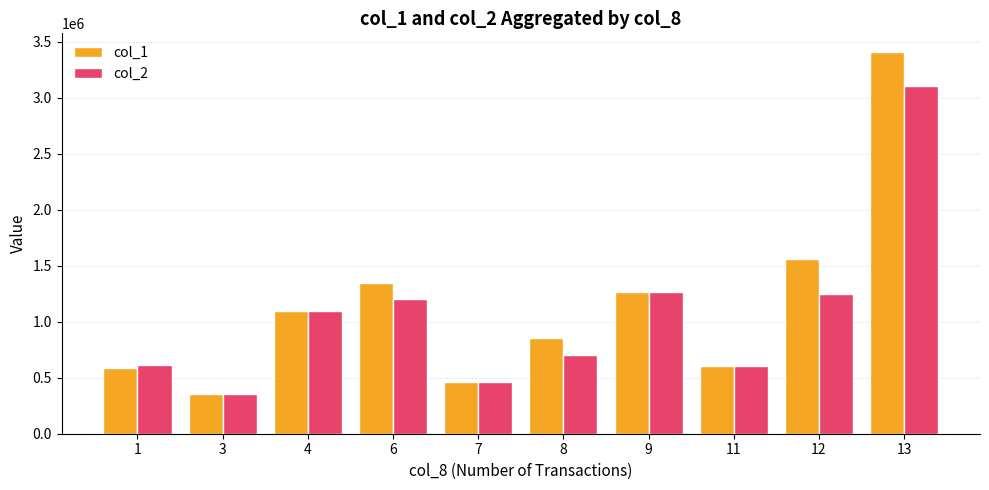

True or false: col_2 has a value of 5012171 at 13.

False